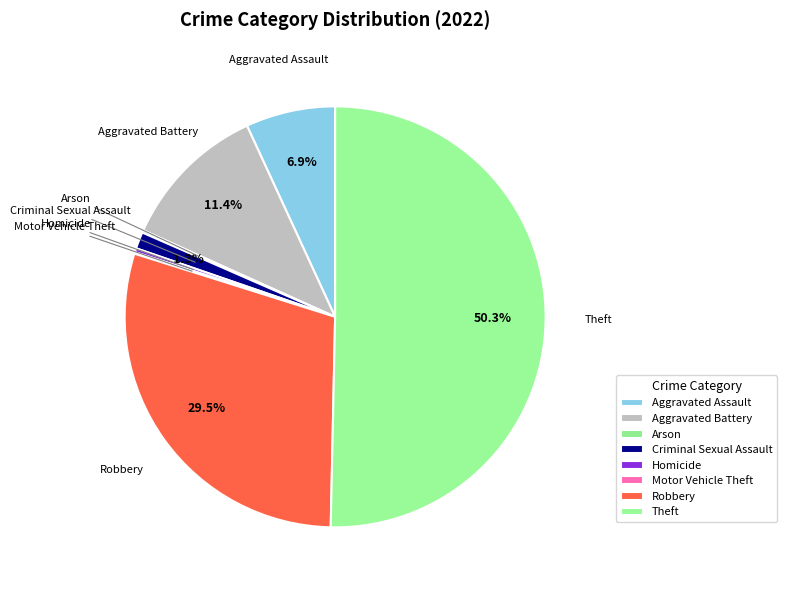

How many slices are in this pie chart?

8